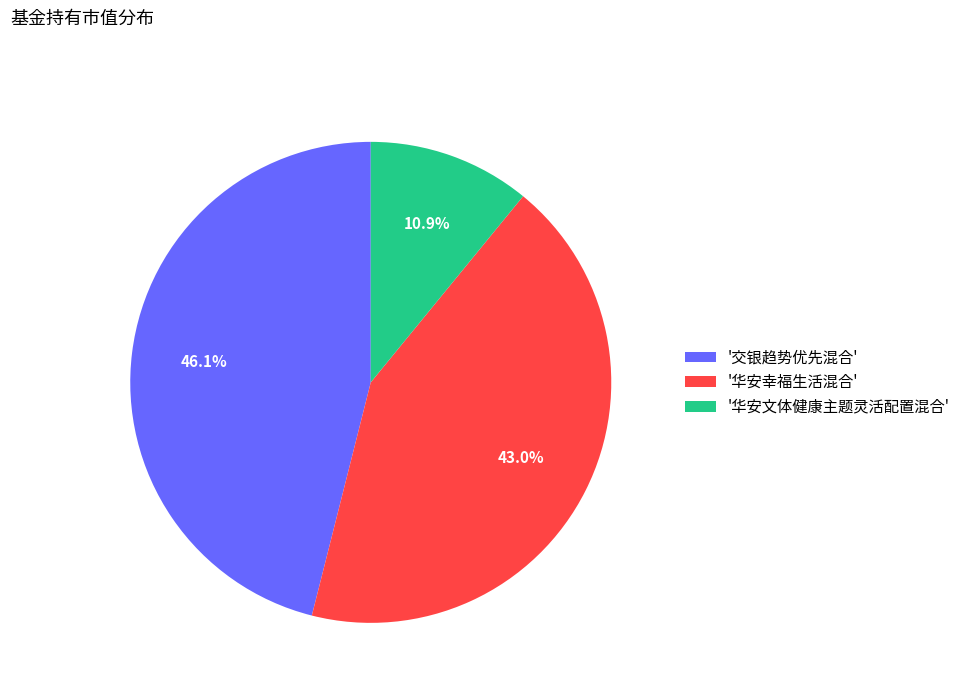

To the nearest percent, what is the difference between the largest and smallest slice percentages?

35%